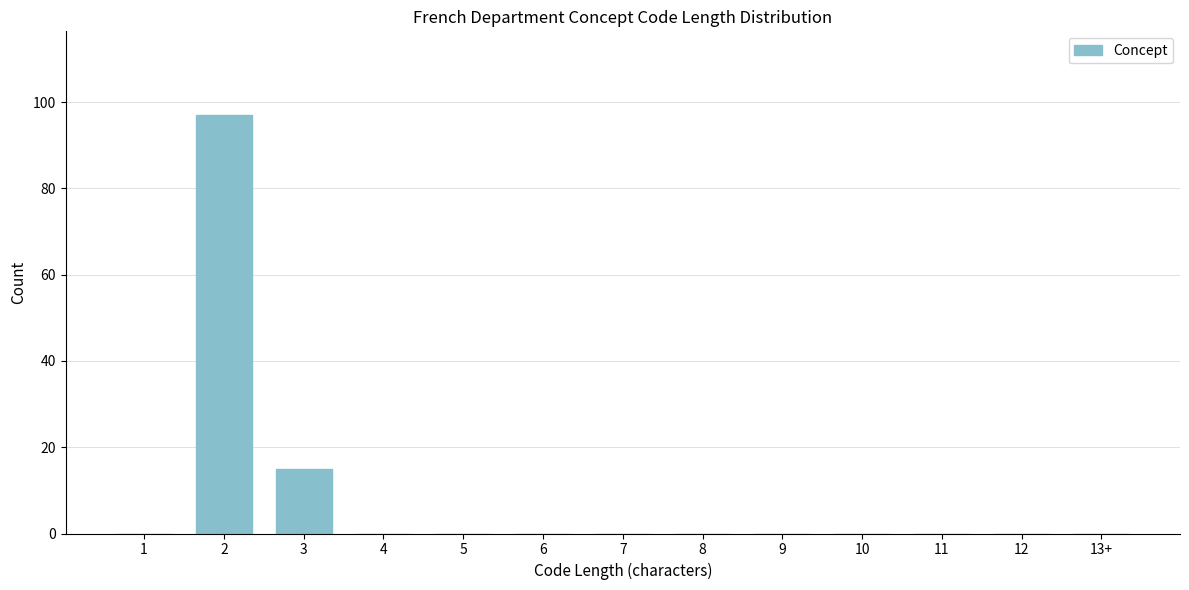

Reading left to right, list all the values displayed in this chart.

1=0	2=97	3=15	4=0	5=0	6=0	7=0	8=0	9=0	10=0	11=0	12=0	13+=0